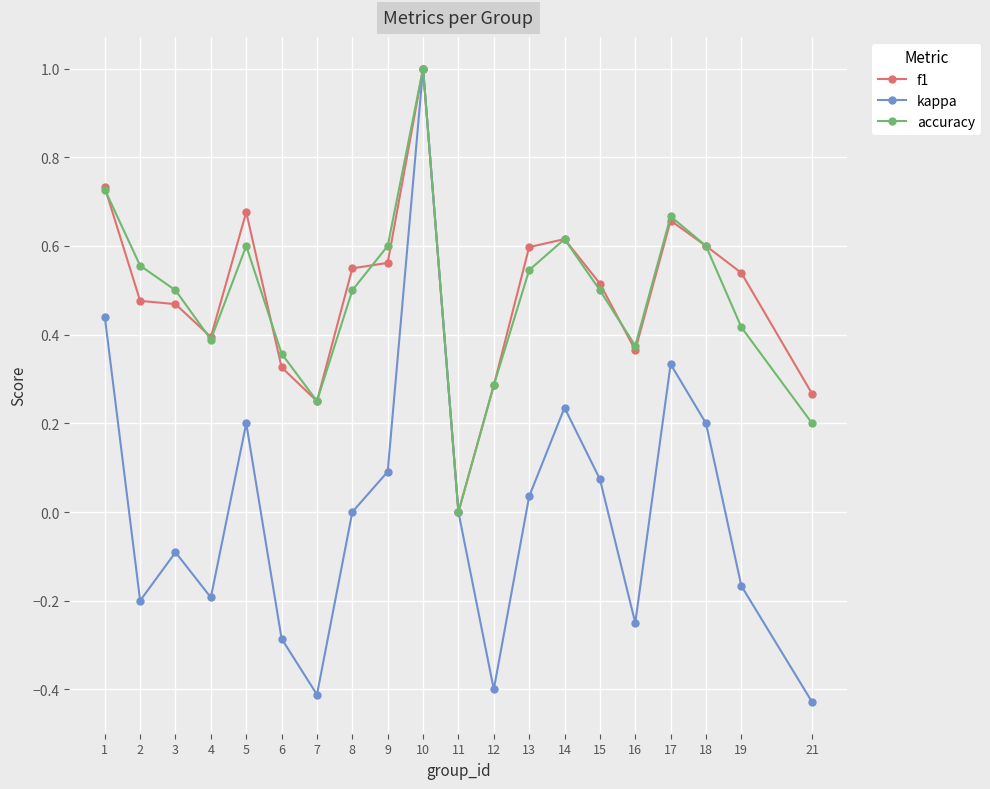

Is it true that kappa equals -0.3 at 21?

False